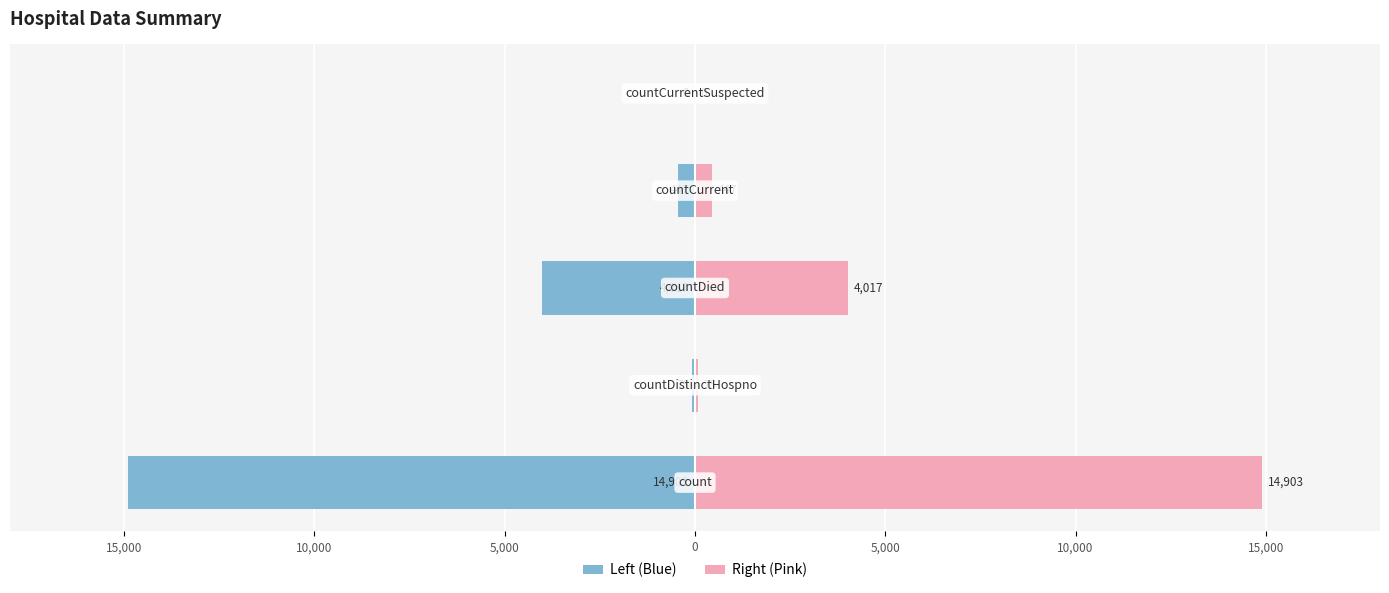

The value of Left (Blue) at 5,000 is -447. True or false?

True